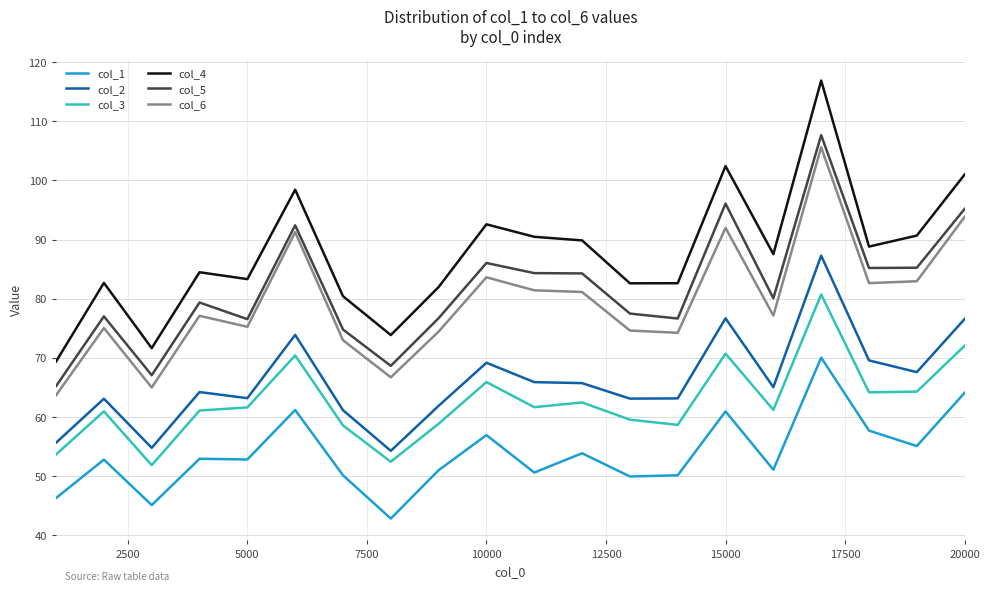

True or false: col_3 and col_6 intersect in this chart.

False